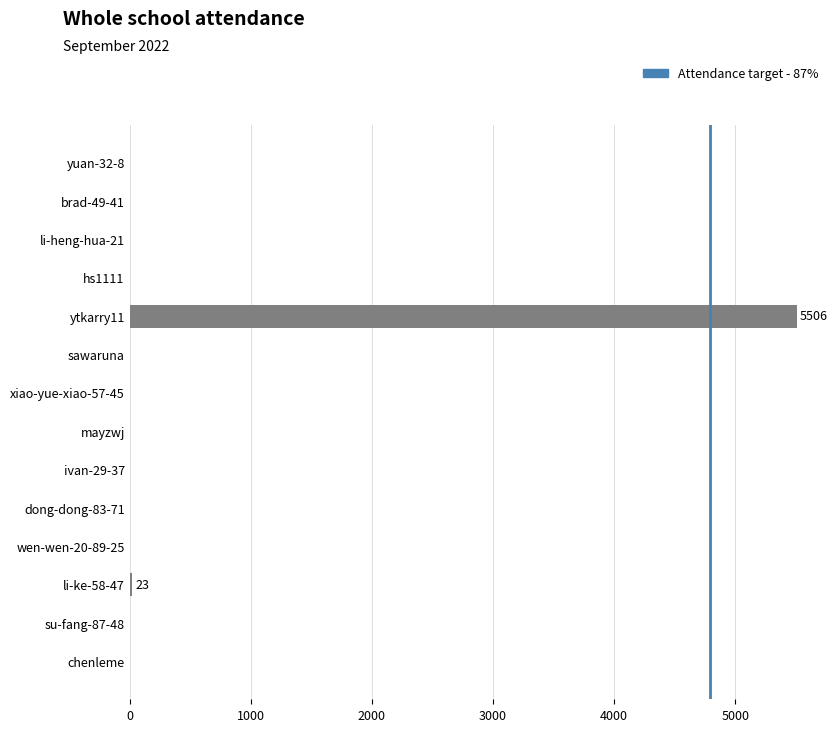

What is the maximum value shown in the chart?

5506